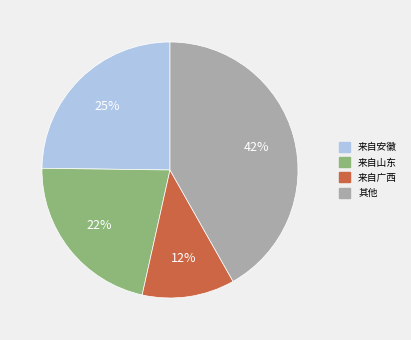

To the nearest percent, what is the average slice percentage?

25%